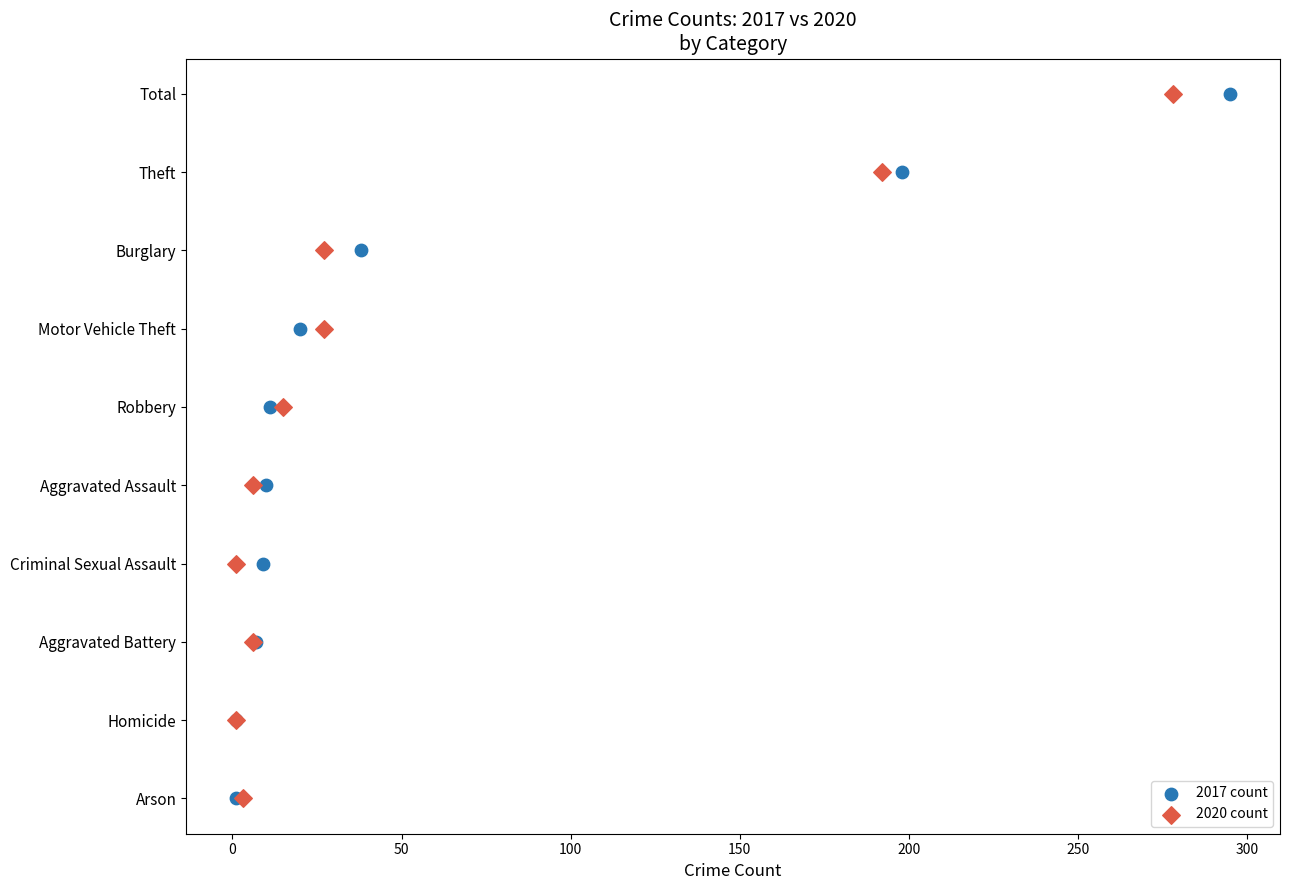

What are all the series names shown in the legend?

2017 count, 2020 count